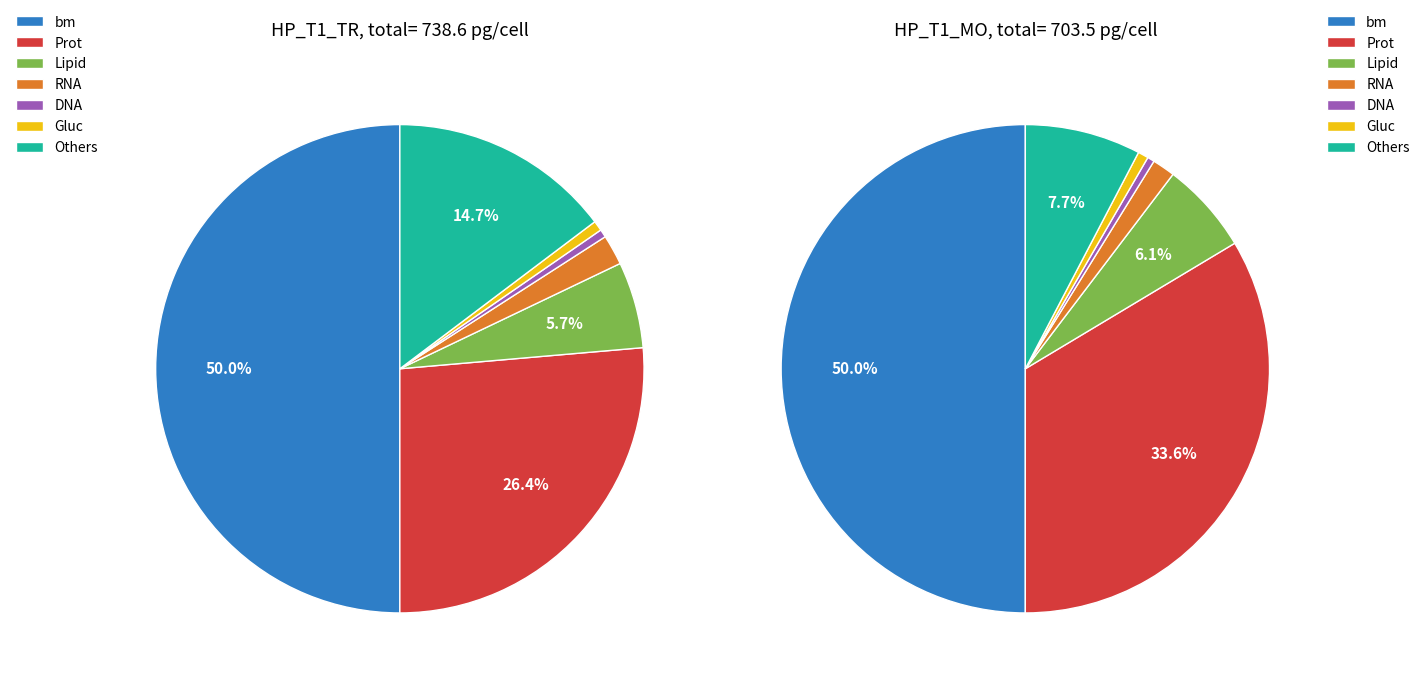

How many slices are in this pie chart?

7